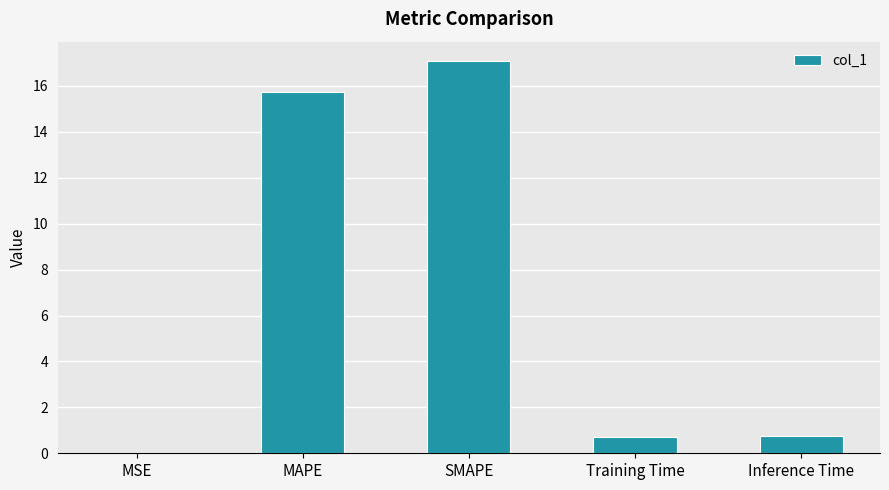

Which has a higher value, Inference Time or MAPE?

MAPE